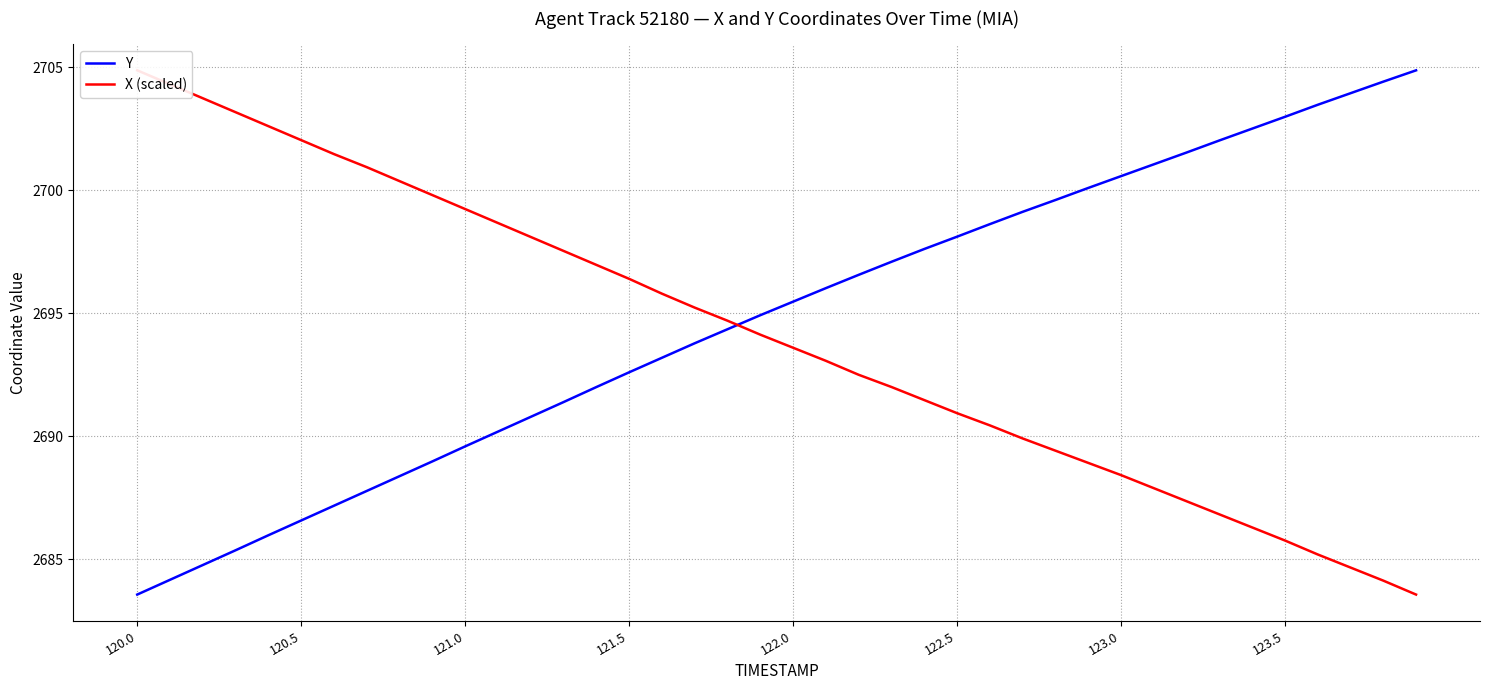

Which series has the largest total across all categories?

Y